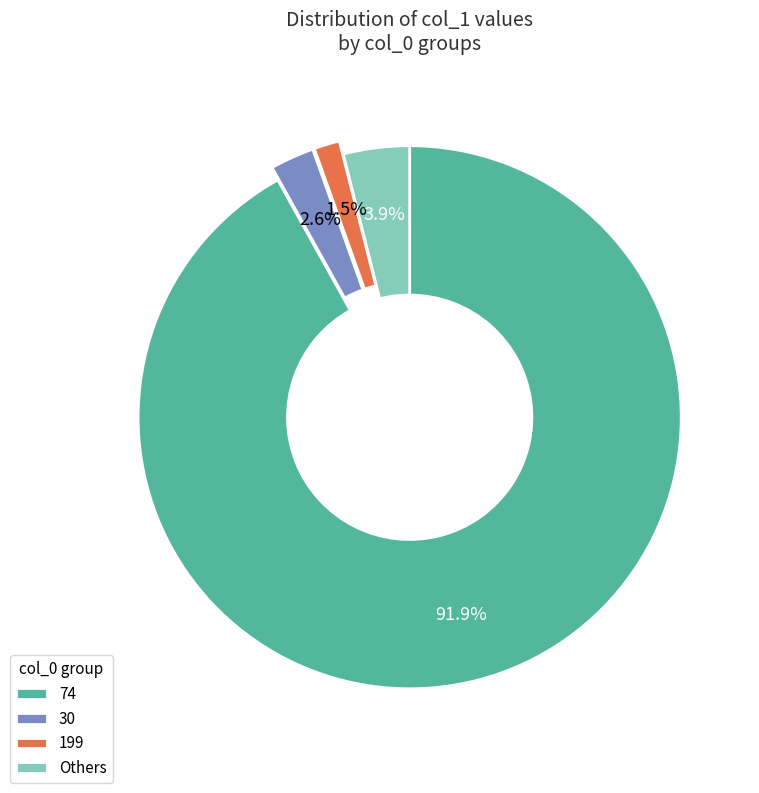

To the nearest percent, what portion does 30 represent?

3%